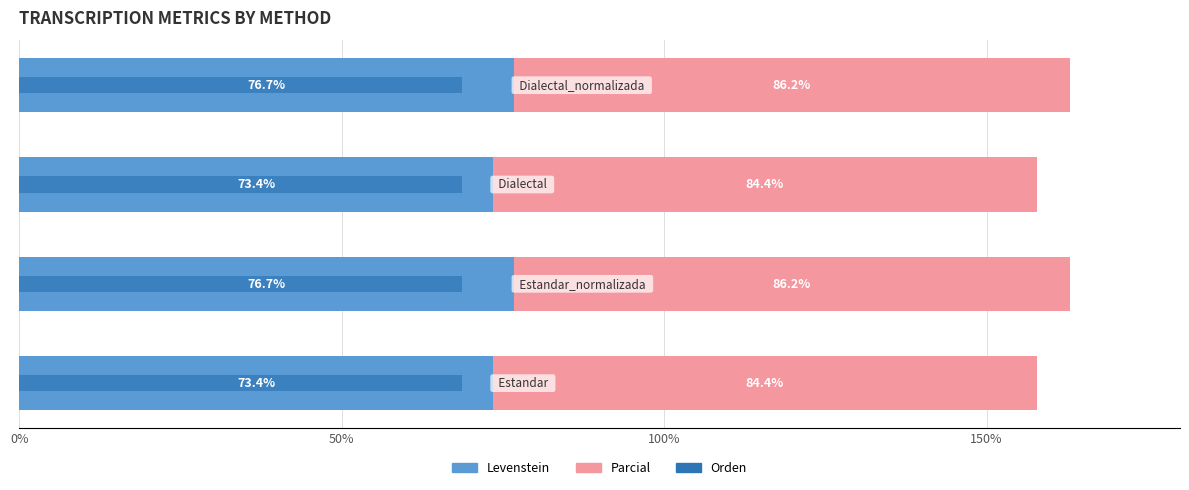

Rank the series at 50% from lowest to highest value.

Orden, Levenstein, Parcial